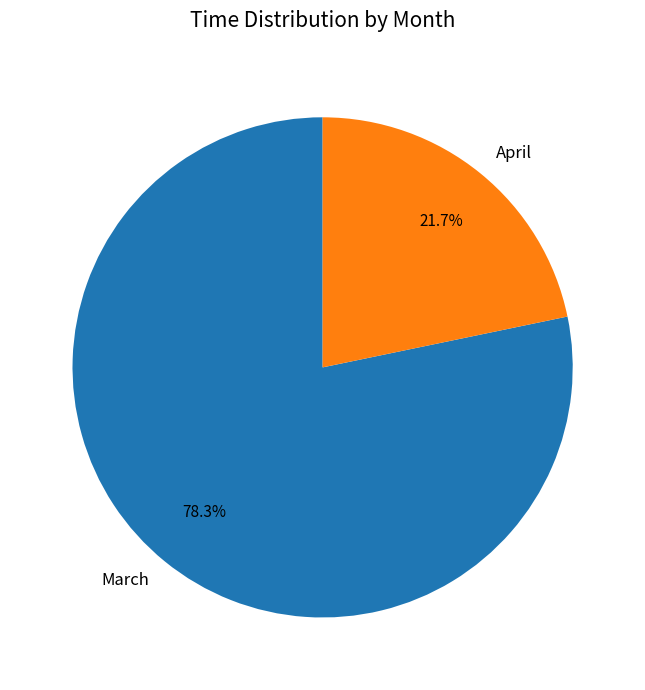

How many segments does this pie chart have?

2